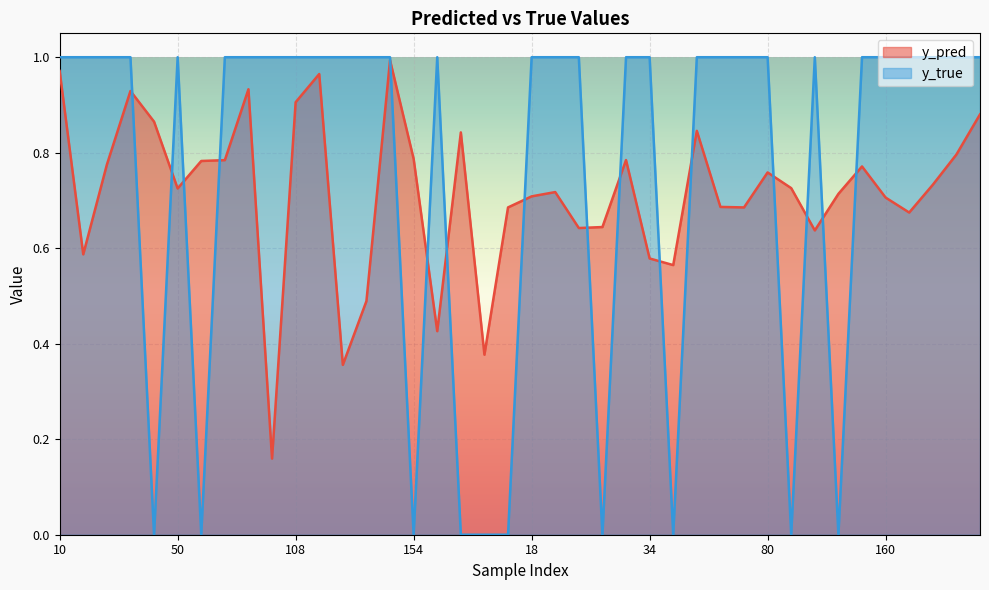

True or false: y_pred has more than 0 points higher than both neighbors.

True